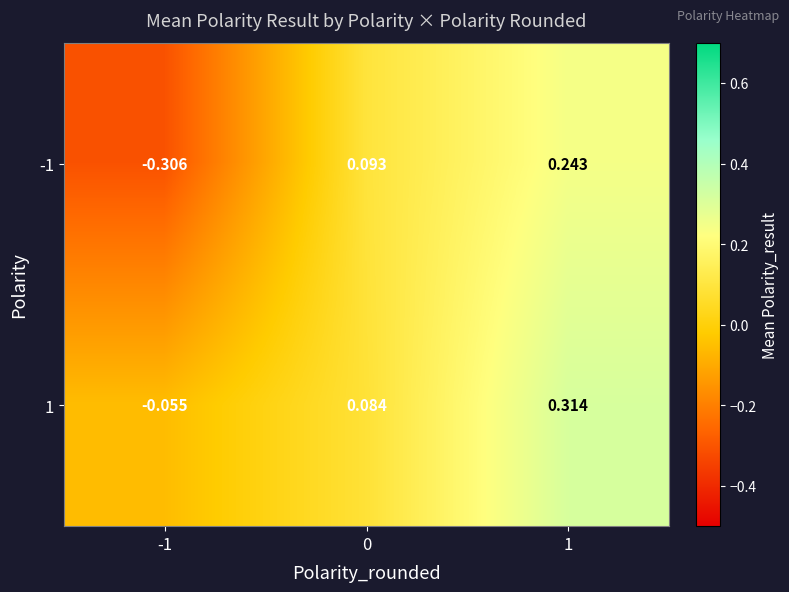

Rank the series by their maximum value, from highest to lowest.

1, -1